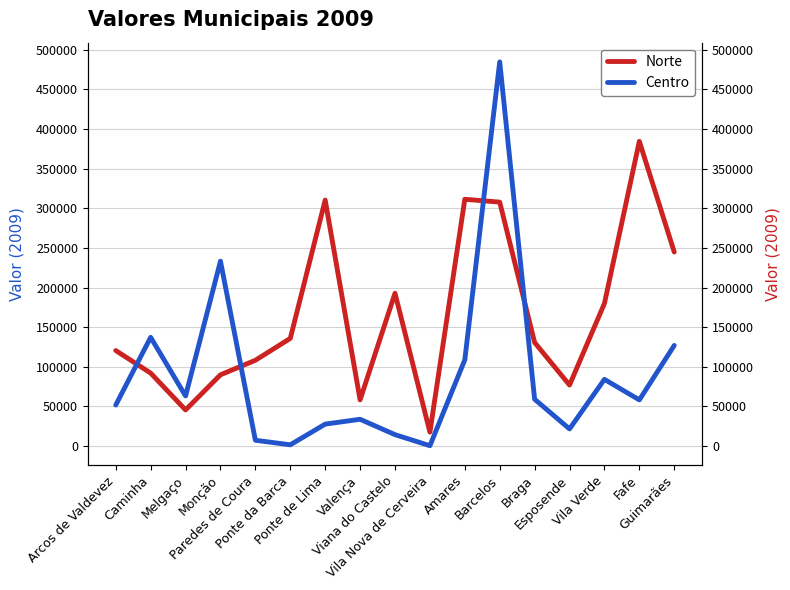

List the series in order of their peak value, lowest first.

Norte, Centro